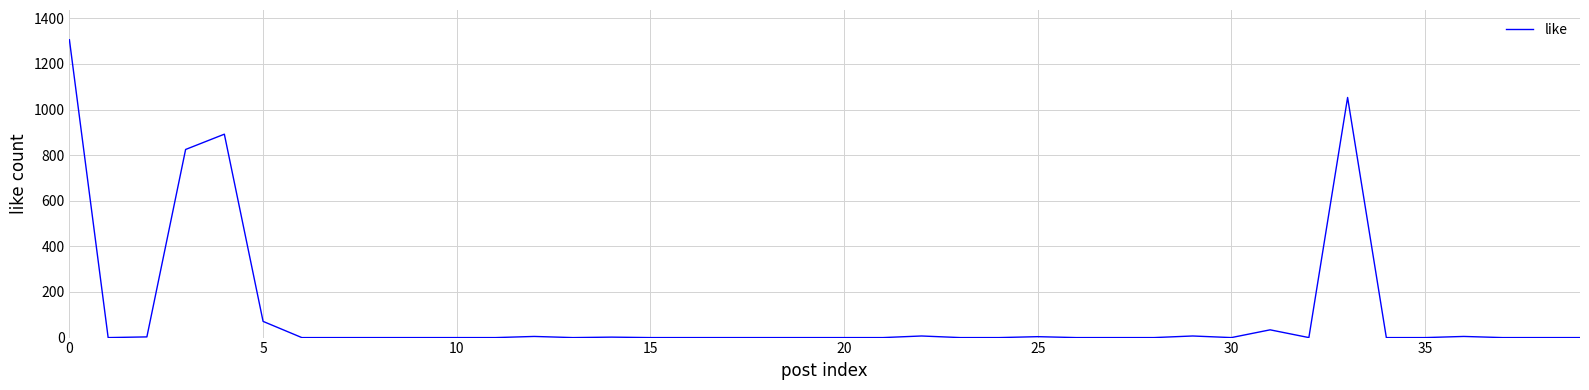

What is the maximum value shown in the chart?

1306